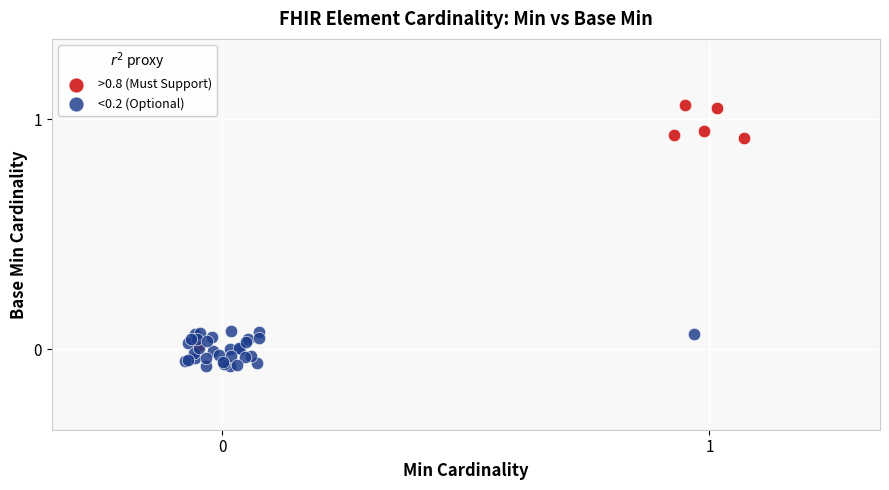

Which series has the widest spread of Y values?

>0.8 (Must Support)